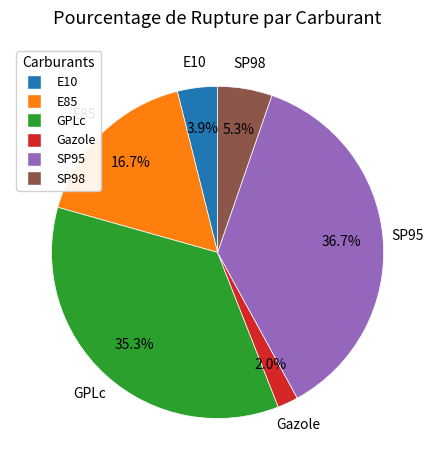

To the nearest percent, what is the difference between the largest and smallest slice percentages?

35%